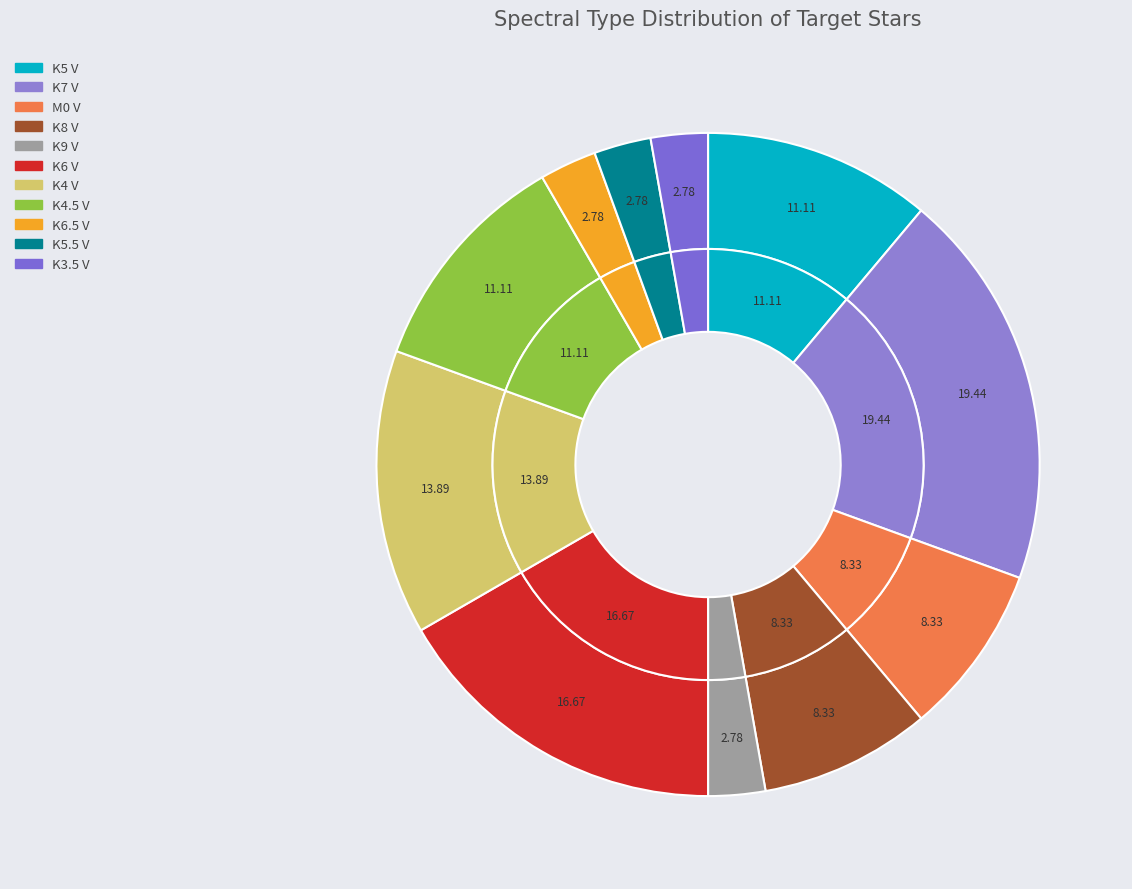

Combined, do K3.5 V and M0 V account for over 50%?

No